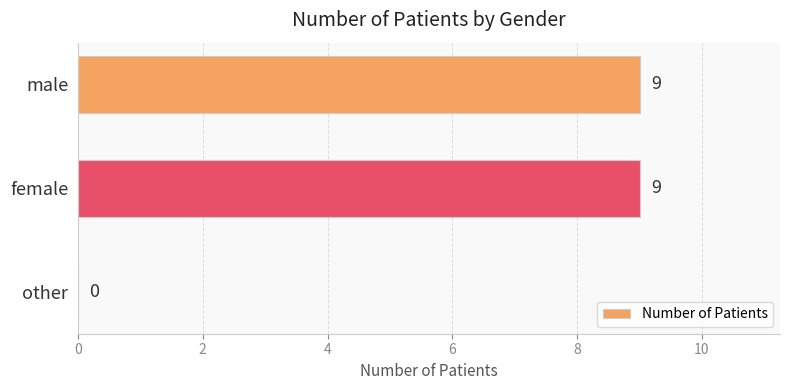

The value at female is 5. True or false?

False